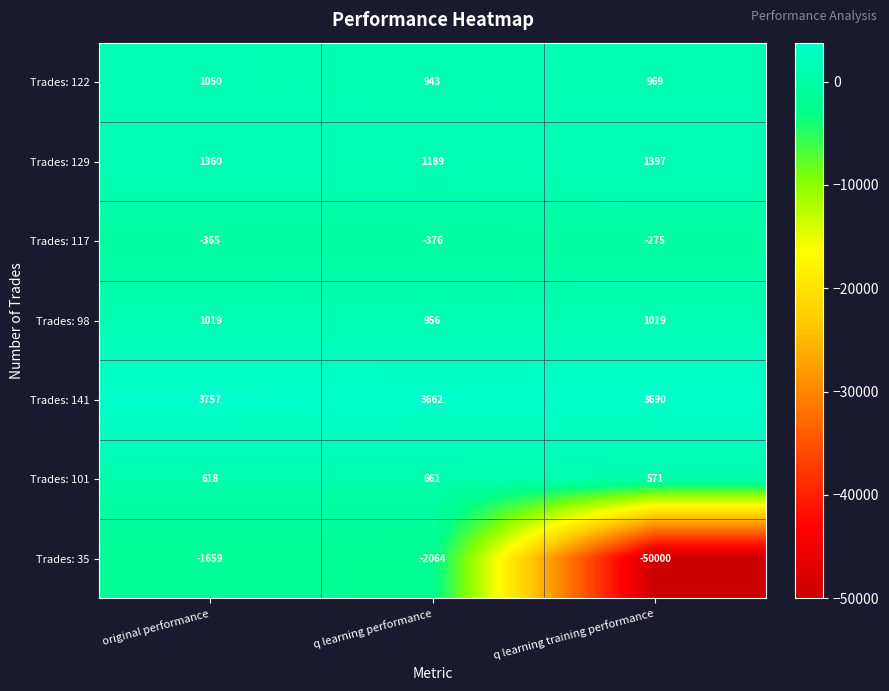

How many data points in Trades: 98 are less than 1019?

1